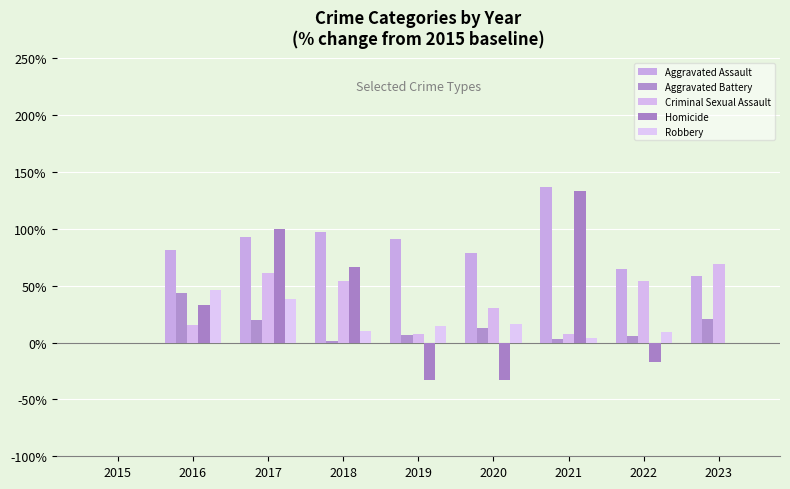

What is the total value across all series at 2016?

220.1